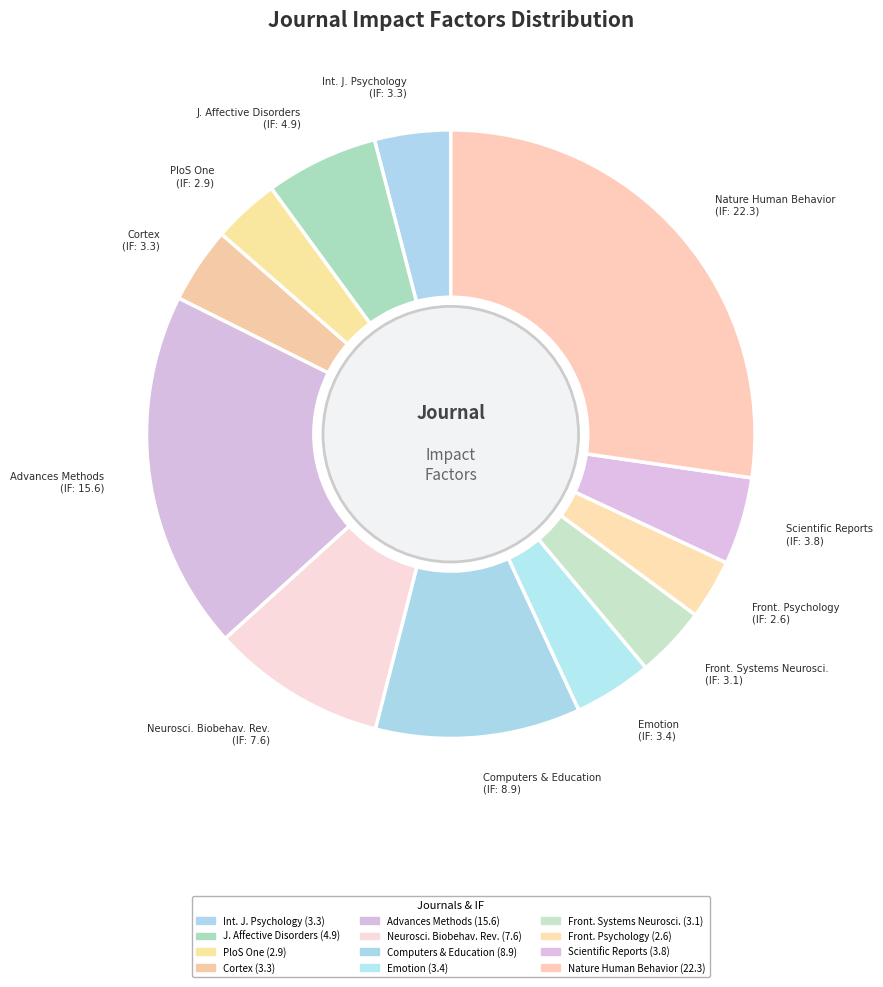

What is the ratio of the value at Cortex to the value at Scientific Reports?

0.9